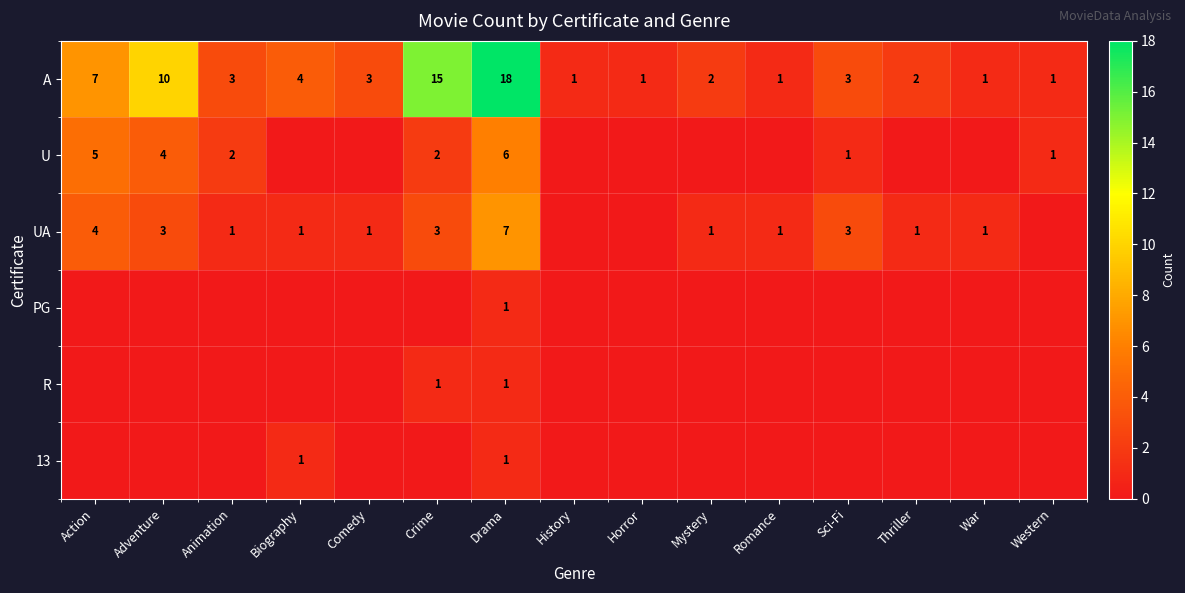

What is the total value across all series at Western?

2